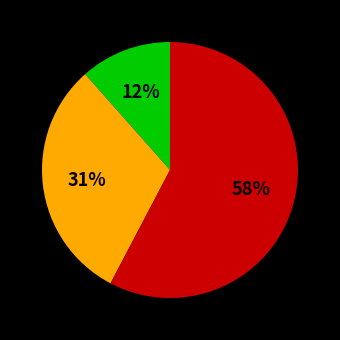

How many segments does this pie chart have?

3